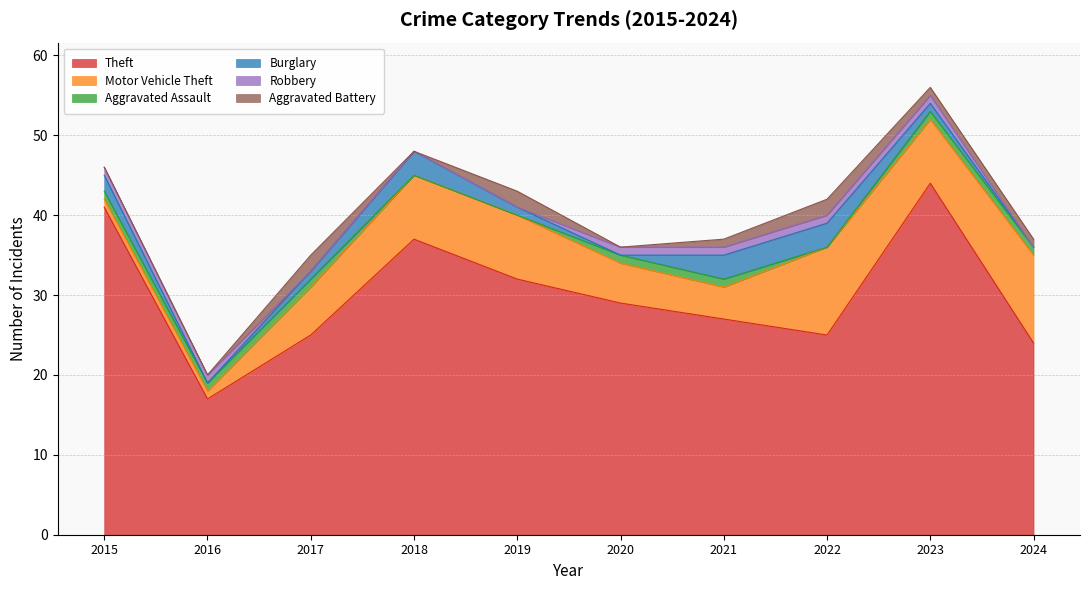

What is the total value across all series at 2018?

48